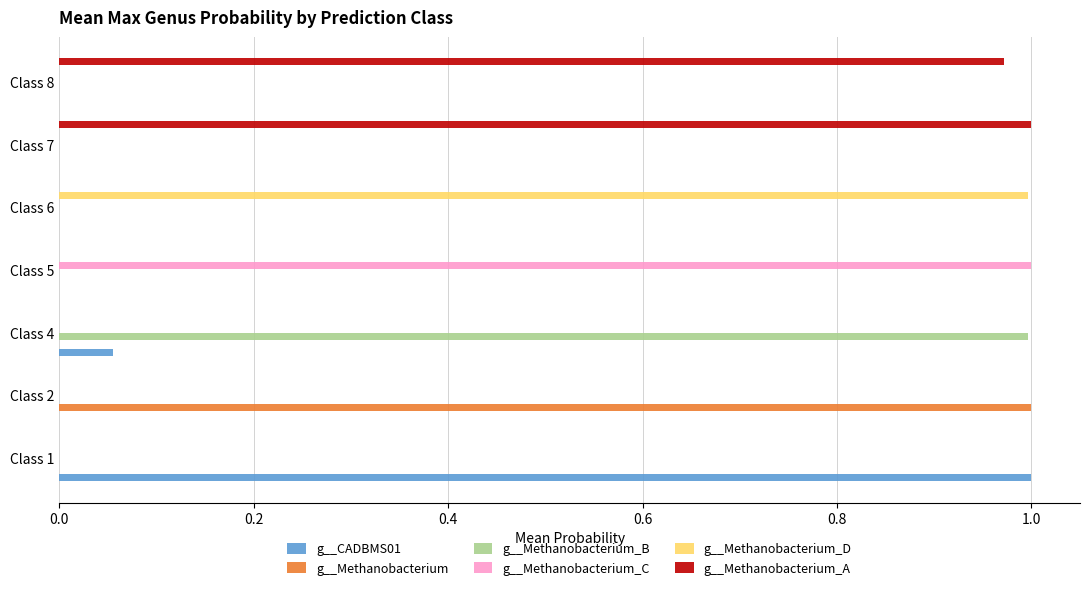

Which category has the highest value in the g__Methanobacterium_C series?

Class 5